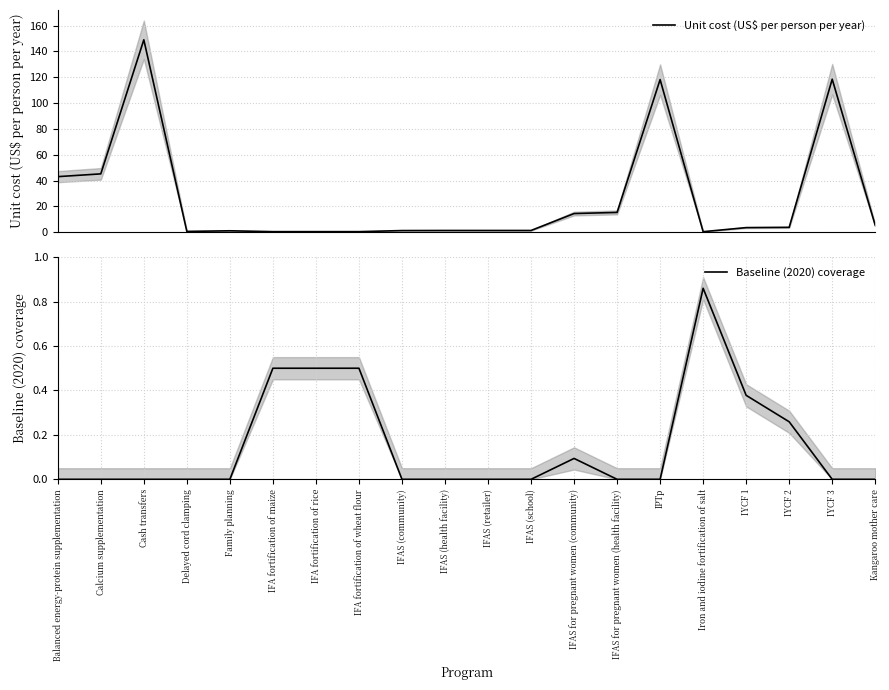

Is it true that Unit cost (US$ per person per year) equals 0.4 at IFA fortification of rice?

True